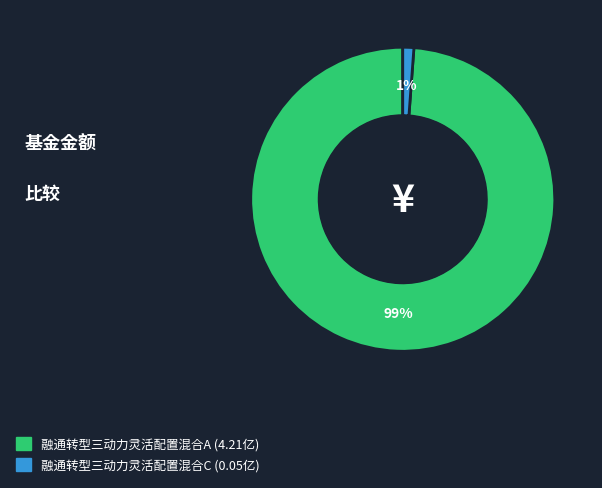

Which category has the smallest portion of the pie?

融通转型三动力灵活配置混合C